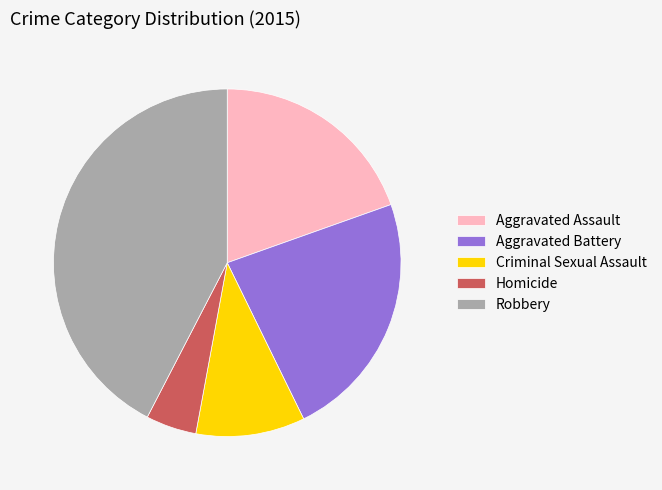

Is the sum of Aggravated Assault and Homicide greater than half?

No